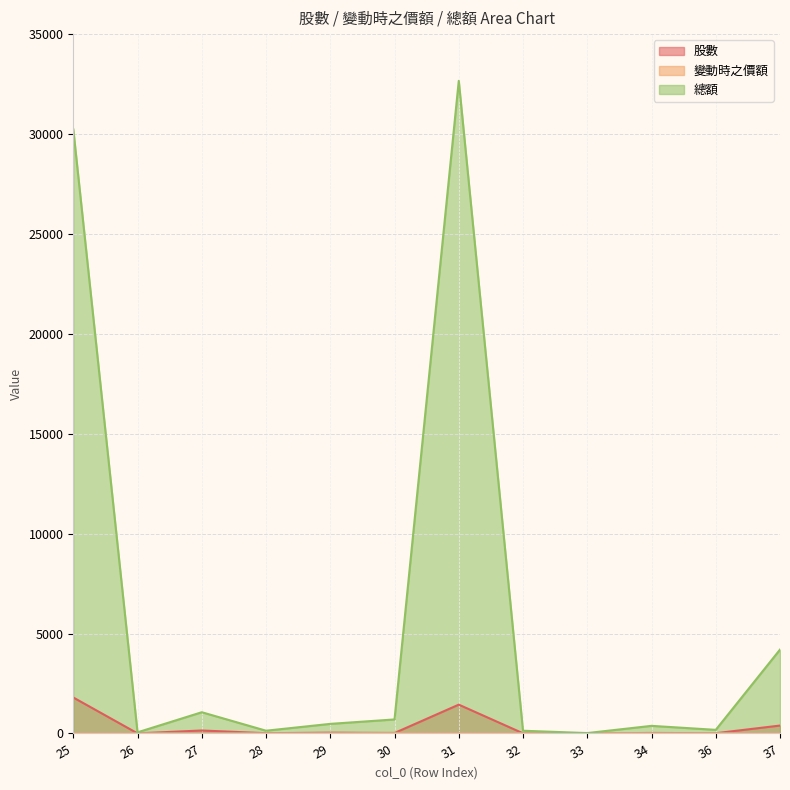

How many interior local valleys does the 股數 series have?

5